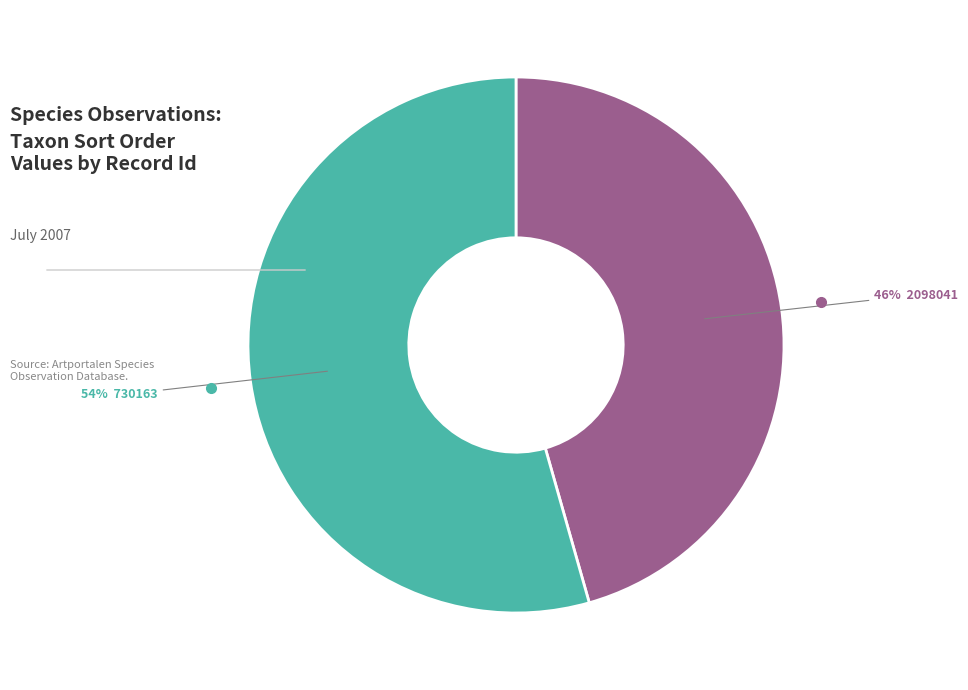

Is there any slice that represents more than half of the pie?

Yes